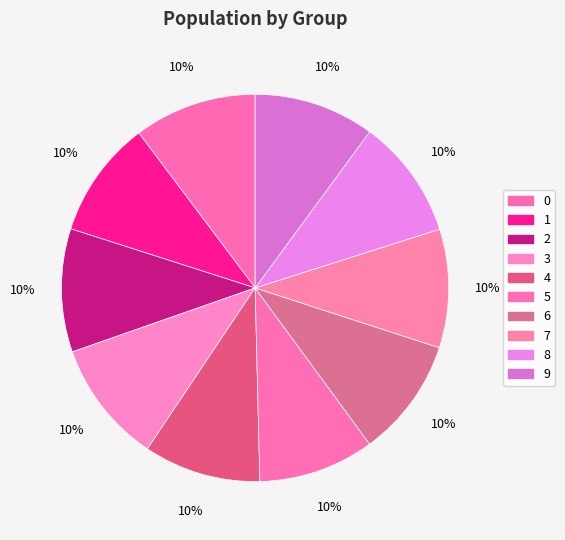

Does 6 represent more than half of the total?

No